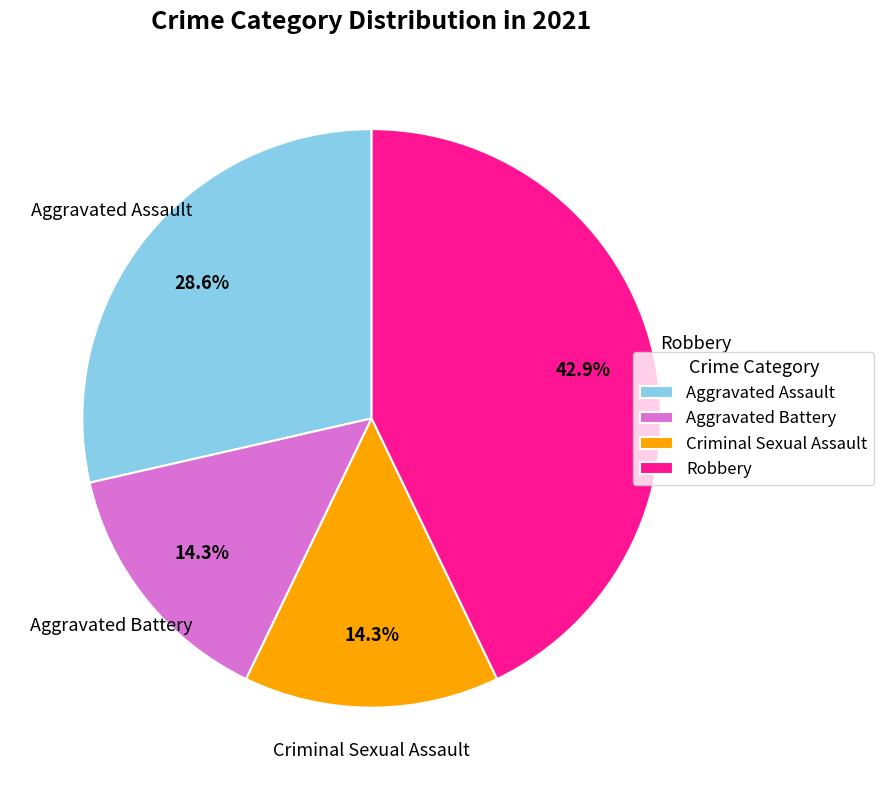

What percentage is the Aggravated Battery slice, to the nearest percent?

14%